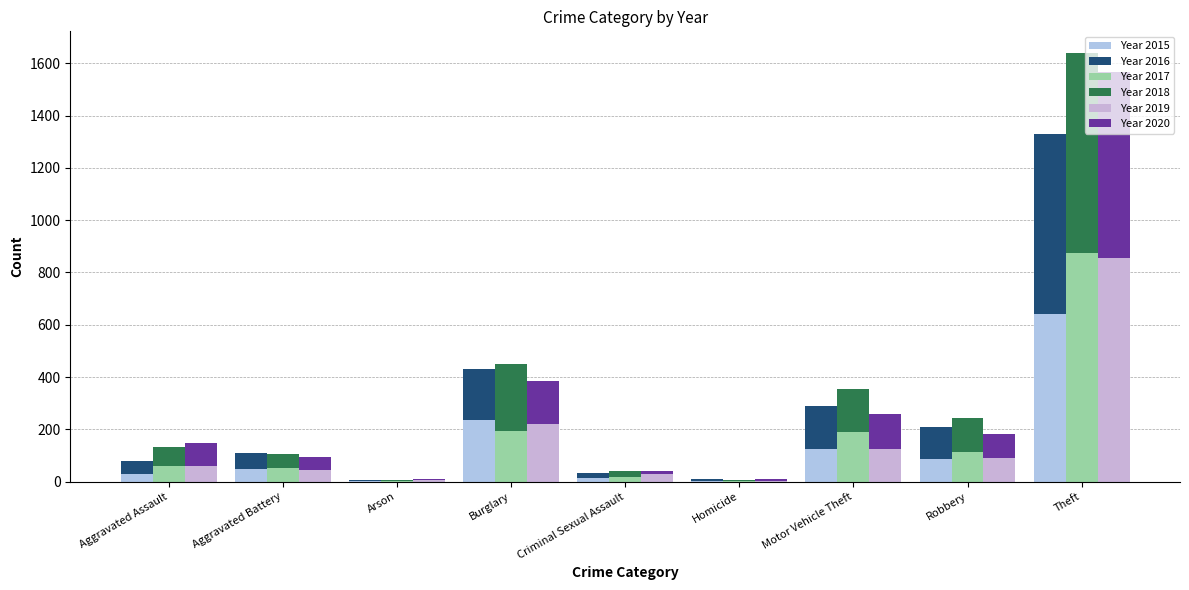

Reading right to left, extract all data points from this chart.

Year 2015: 641	87	125	4	13	236	3	50	31
Year 2016: 689	123	163	8	20	194	3	60	50
Year 2017: 873	115	191	2	19	192	1	54	59
Year 2018: 767	130	164	5	20	257	6	52	72
Year 2019: 855	89	125	3	29	221	5	45	61
Year 2020: 713	94	134	6	12	163	4	48	87